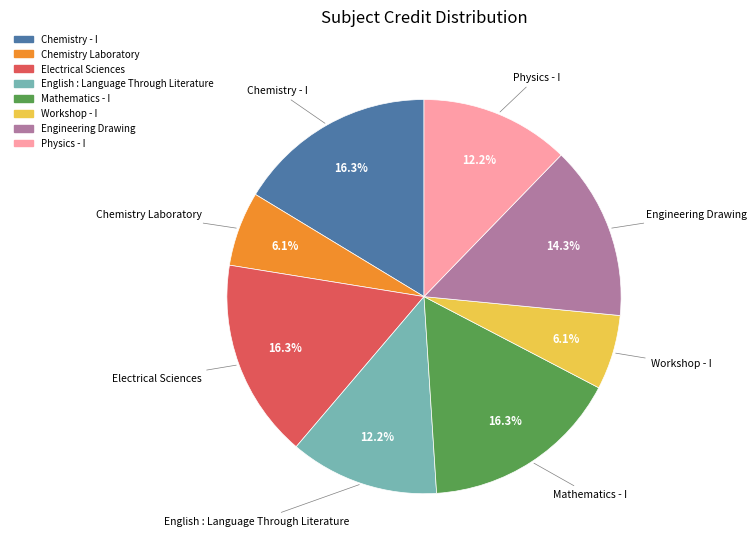

Is there a majority slice in this chart?

No